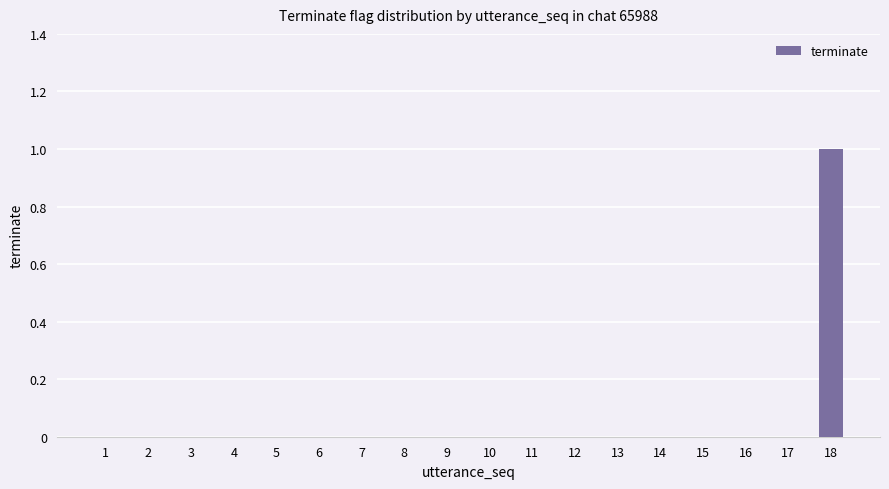

The chart shows a value of -1 at 11. True or false?

False